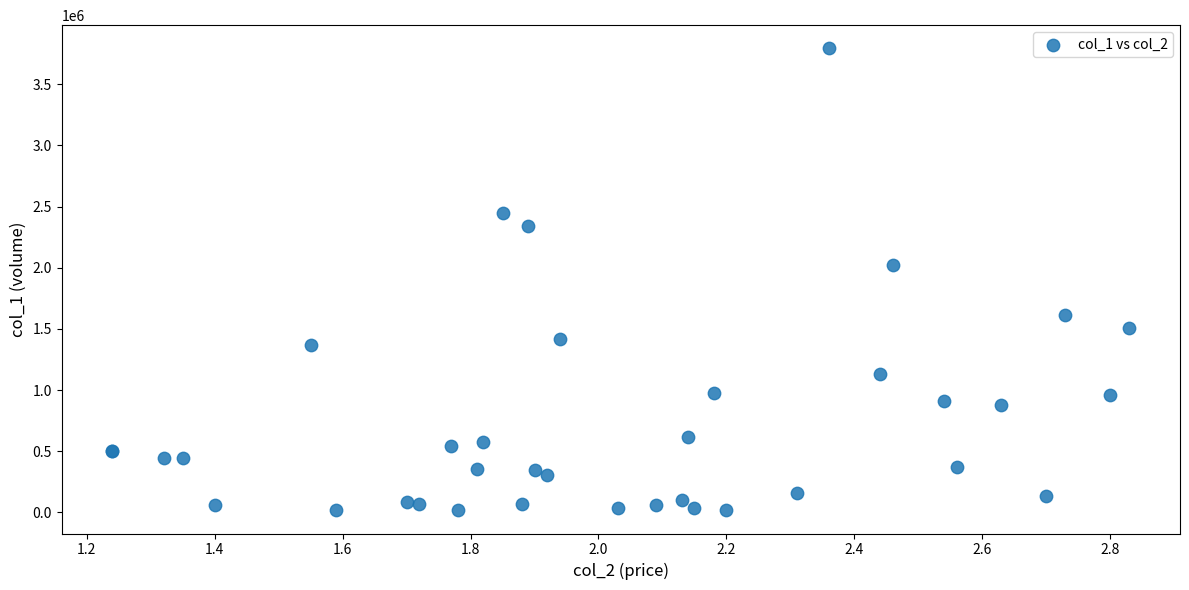

What Y value in the scatter plot is closest to 1905000?

2022000